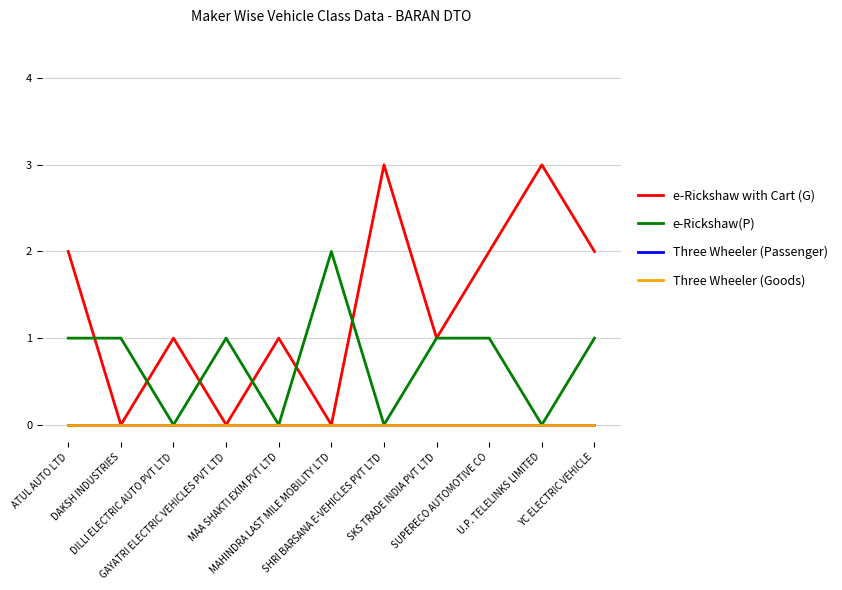

Is this an area chart (filled region under the line)?

No